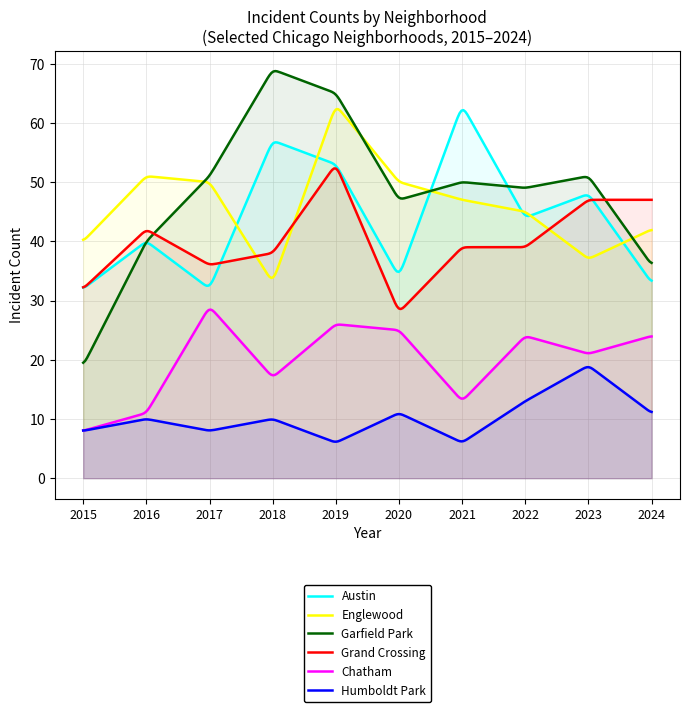

True or false: Humboldt Park and Englewood cross at least once.

False